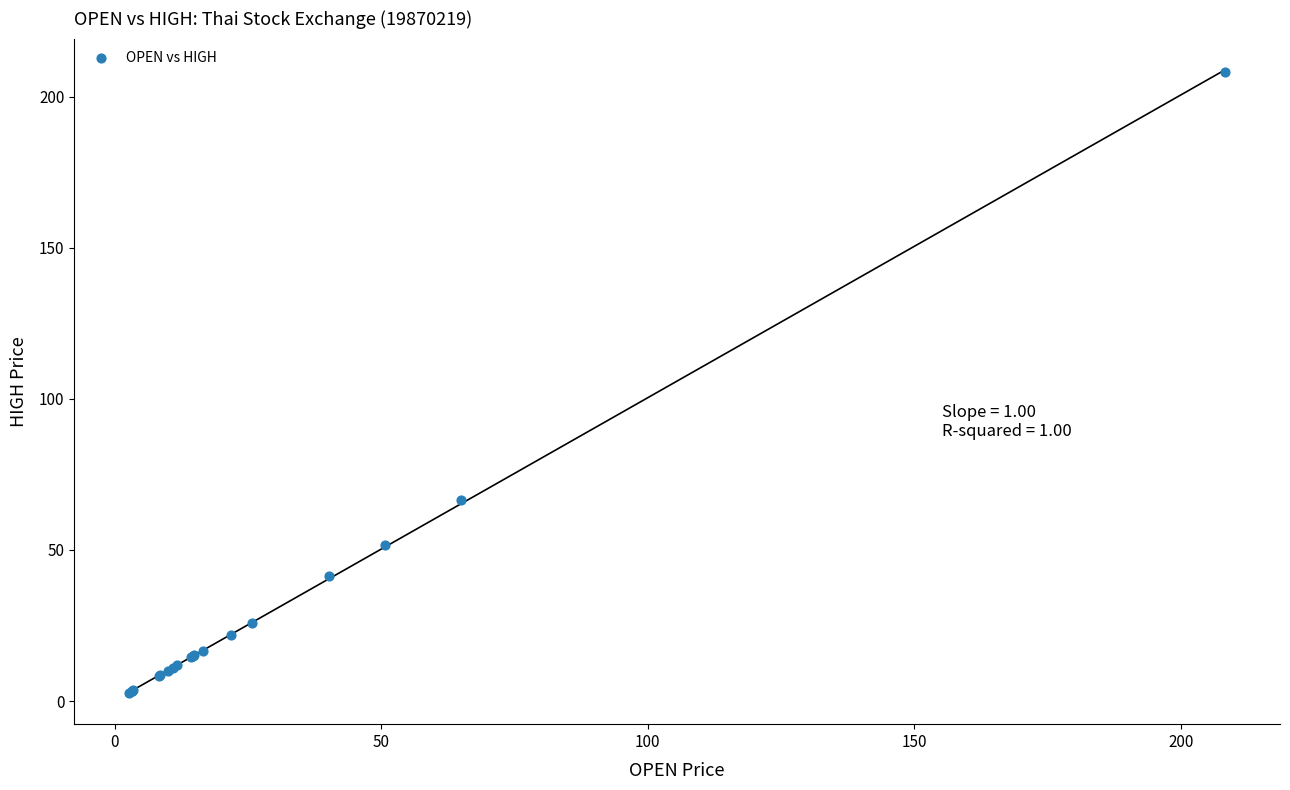

What Y value in the scatter plot is closest to 105?

66.6